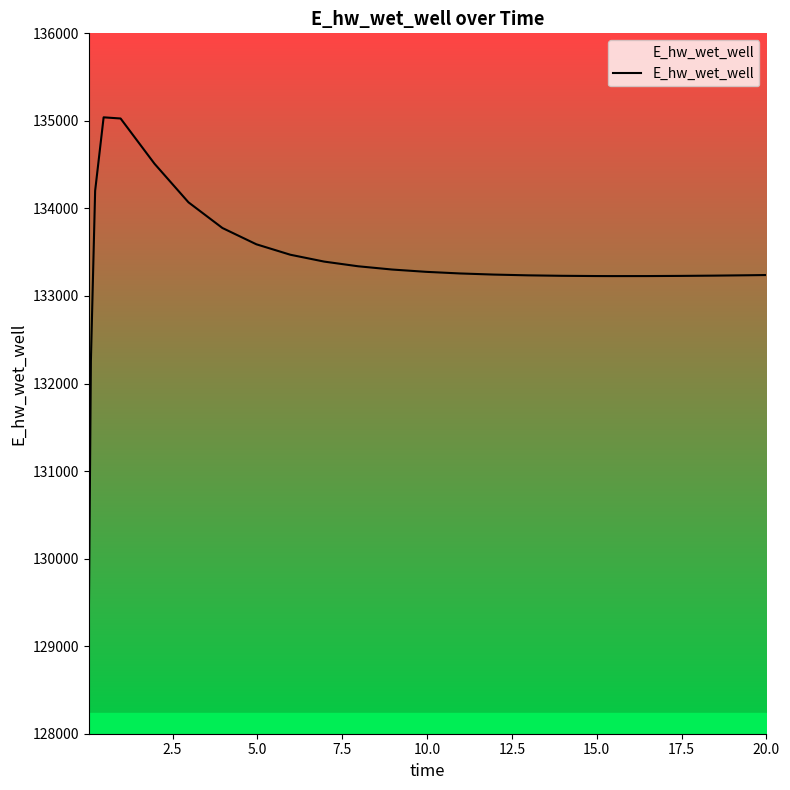

What is the greatest value displayed?

135040.6